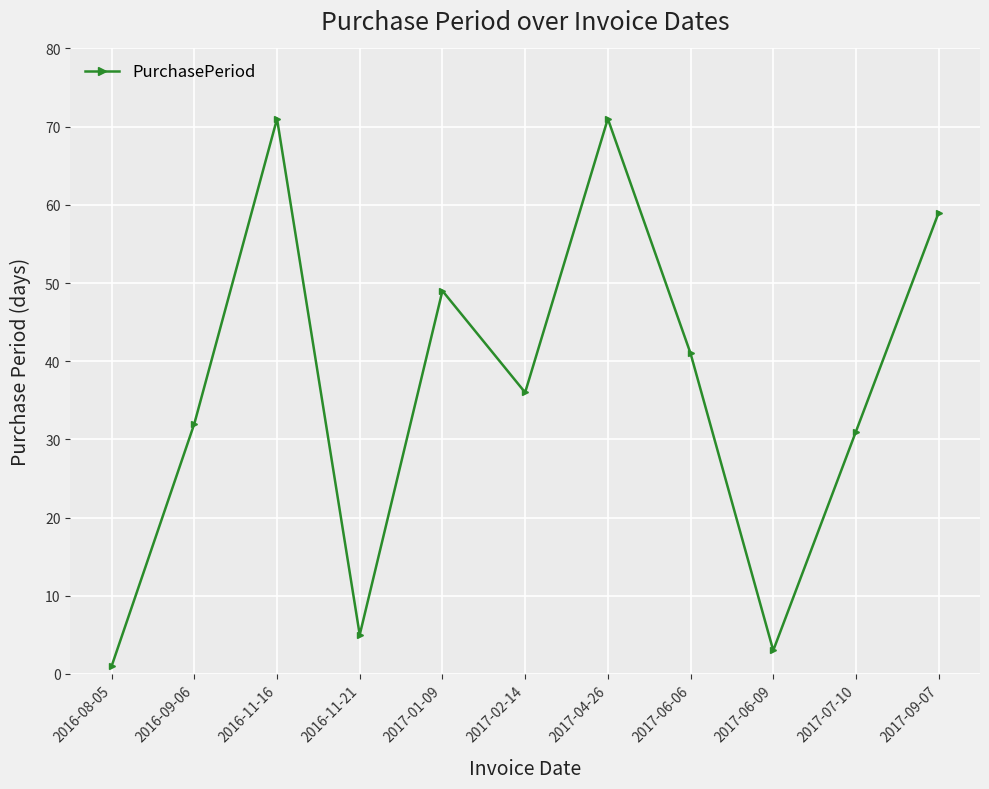

Which category has the lowest value across all series?

2016-08-05